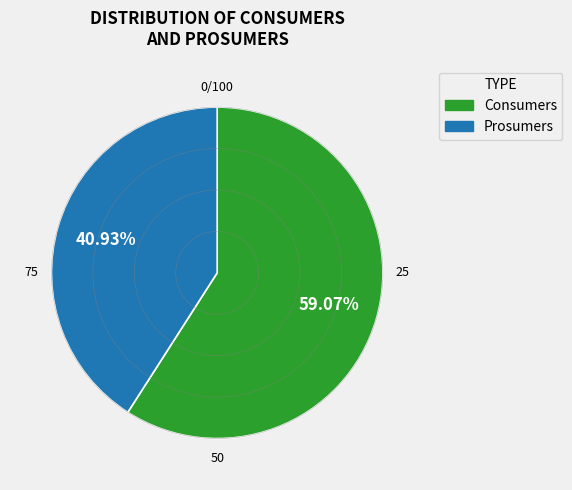

What percentage is the Prosumers slice, to the nearest percent?

41%